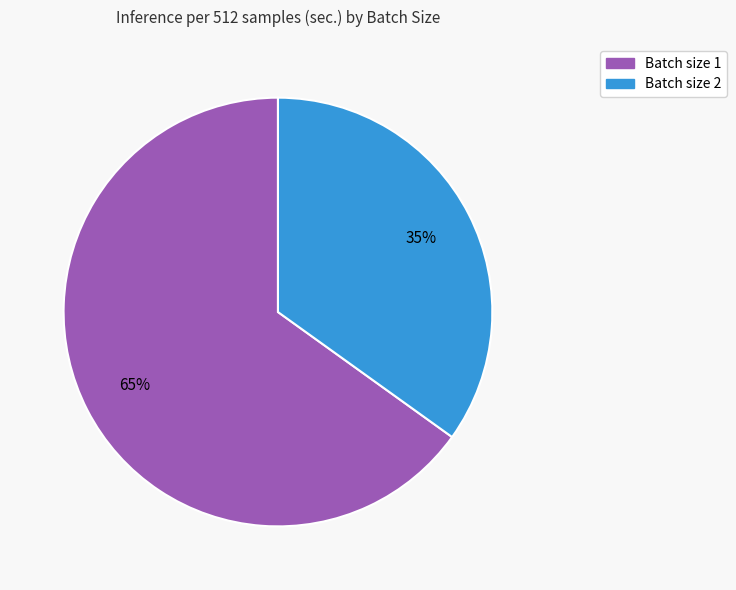

Count the number of slices in the pie.

2